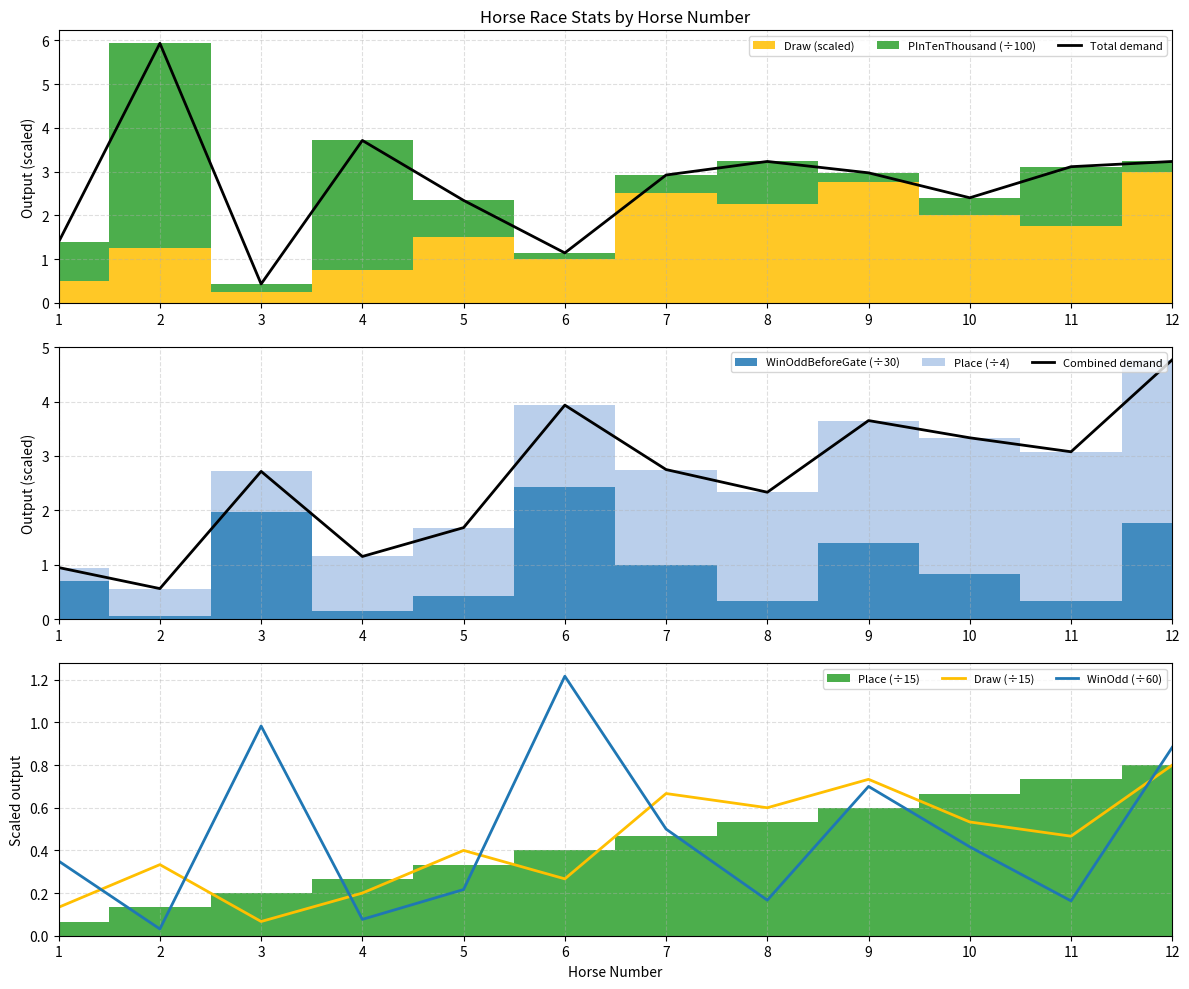

At which label does Total demand reach its peak?

2